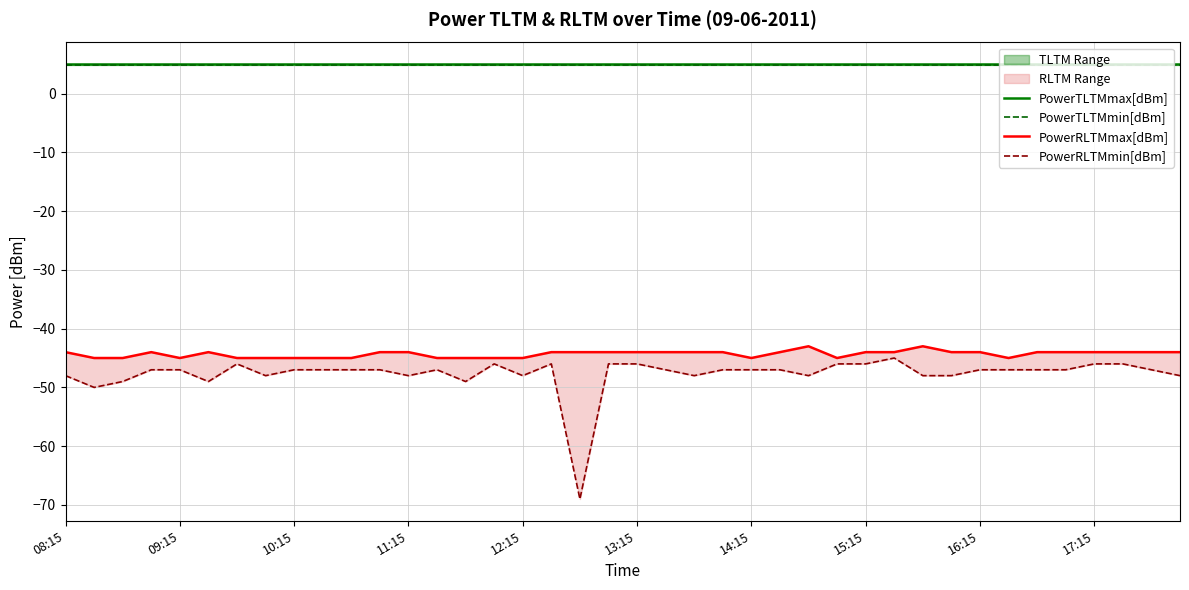

Rank the series by their maximum value, from highest to lowest.

PowerTLTMmax[dBm], PowerTLTMmin[dBm], PowerRLTMmax[dBm], PowerRLTMmin[dBm]